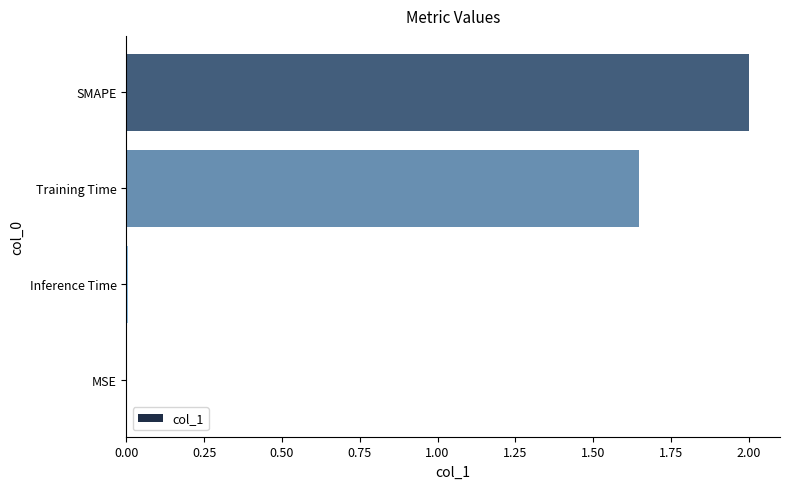

What is the average value?

0.9